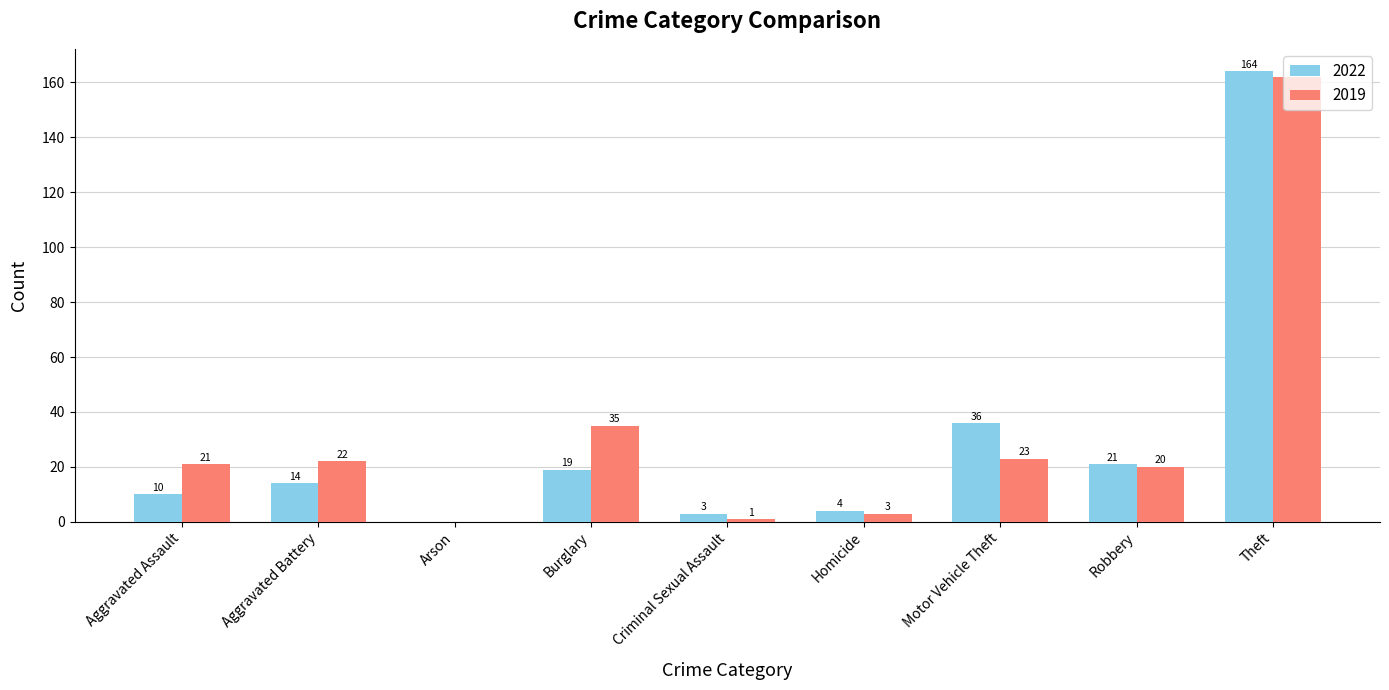

Which series has the largest range (max minus min)?

2022